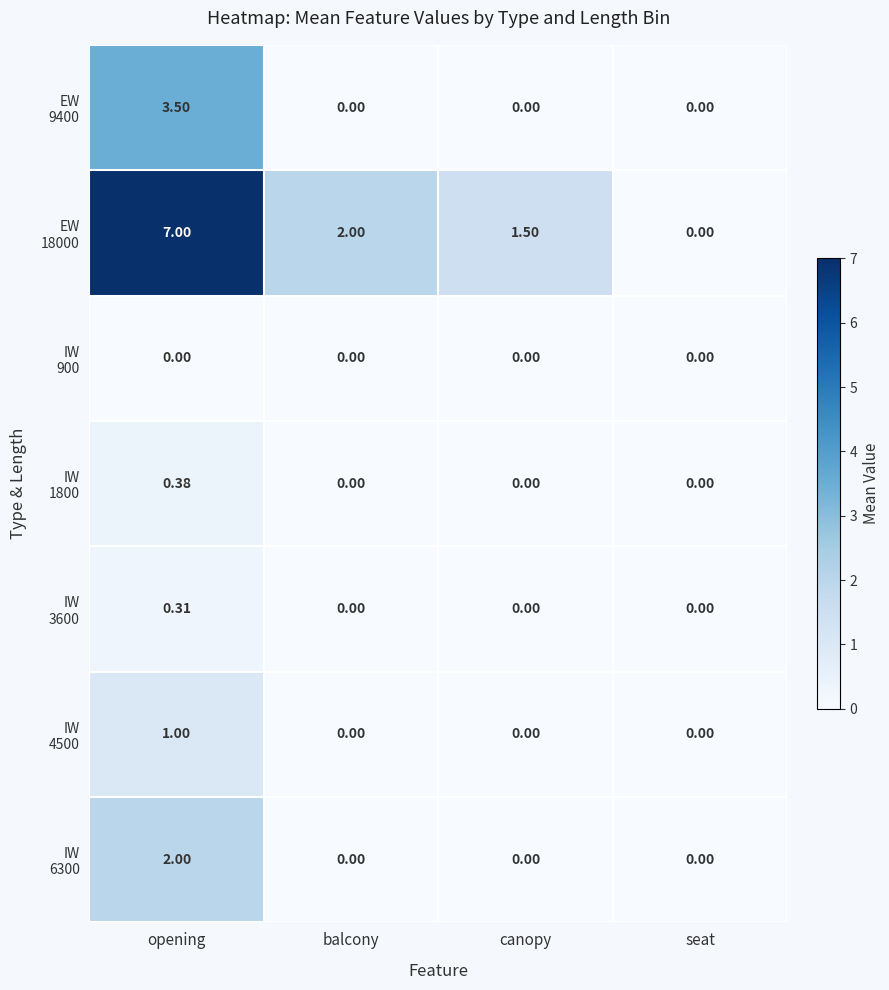

What is the maximum value shown in the chart?

7.0